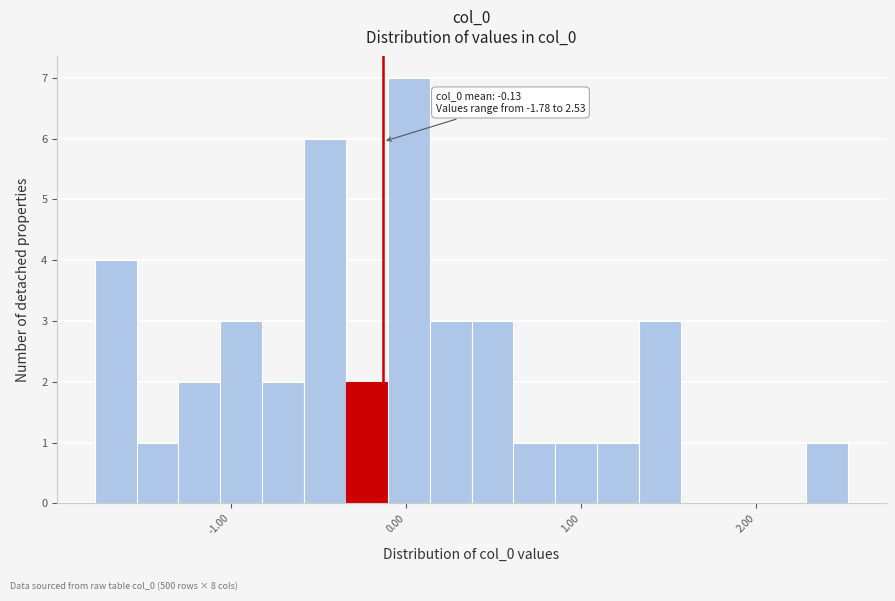

Read against the x-axis, roughly where is the centre of the tallest bar?

0.0